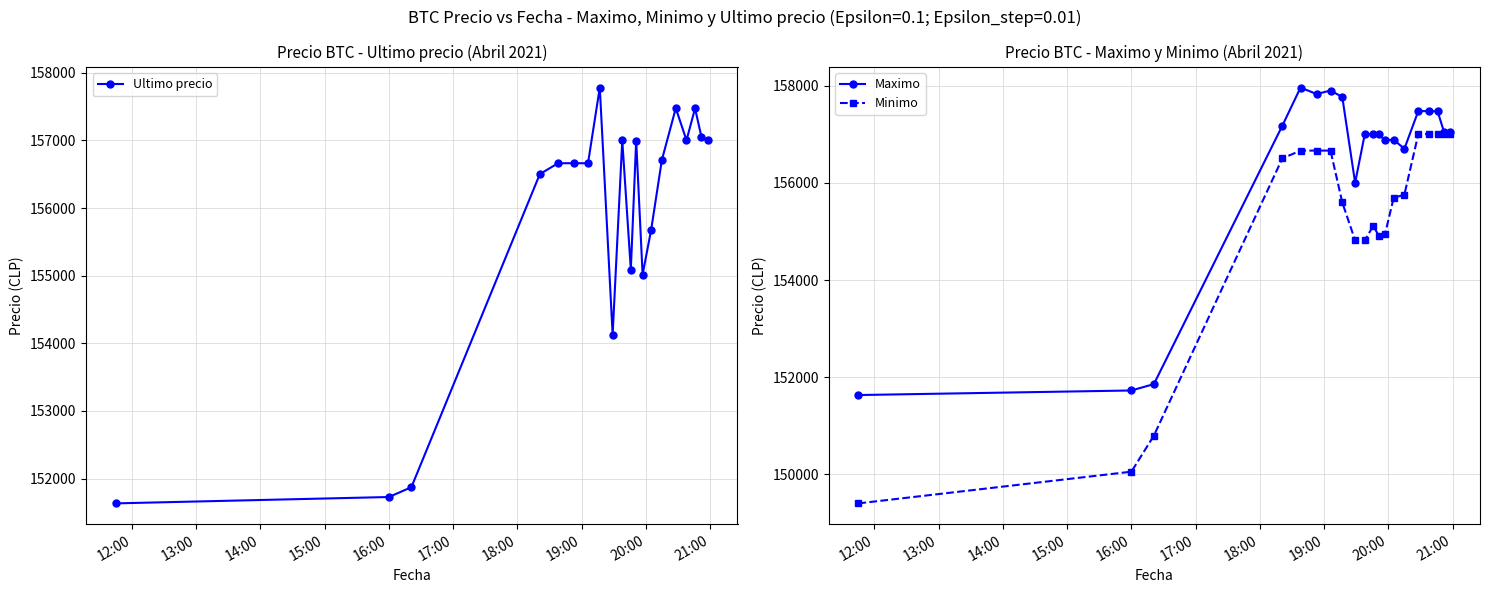

Which series has the largest total across all categories?

Maximo